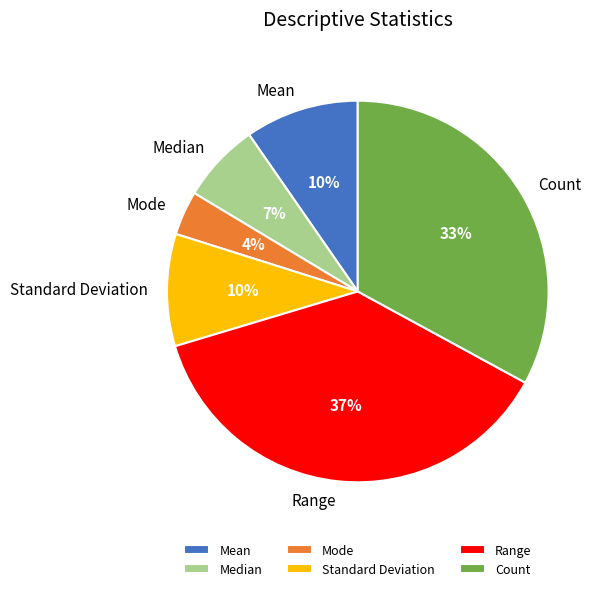

To the nearest percent, what percentage of the pie is Mode?

4%